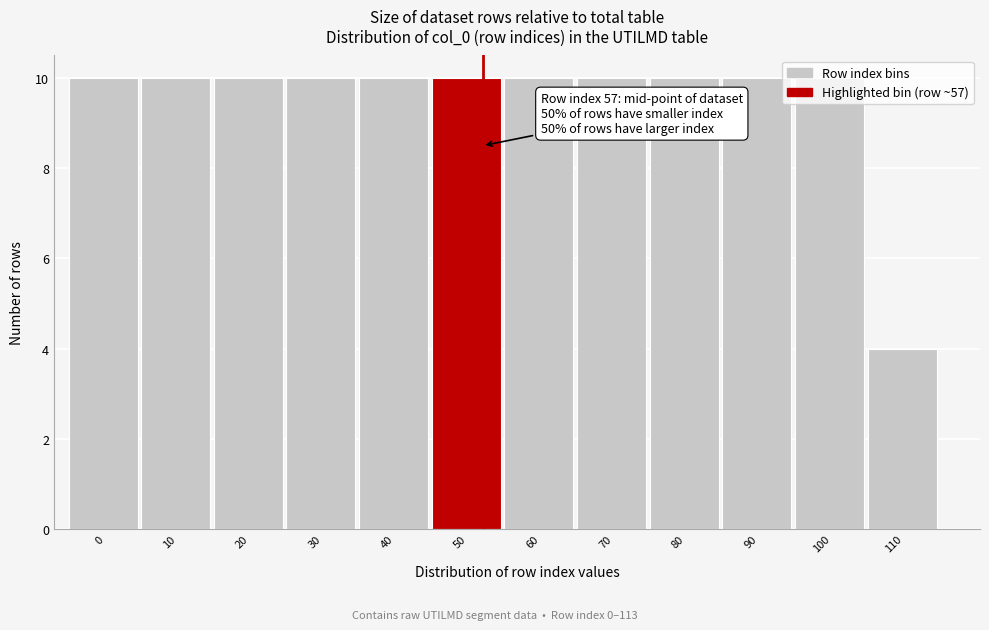

What is the value of the 6th bar from the left?

10